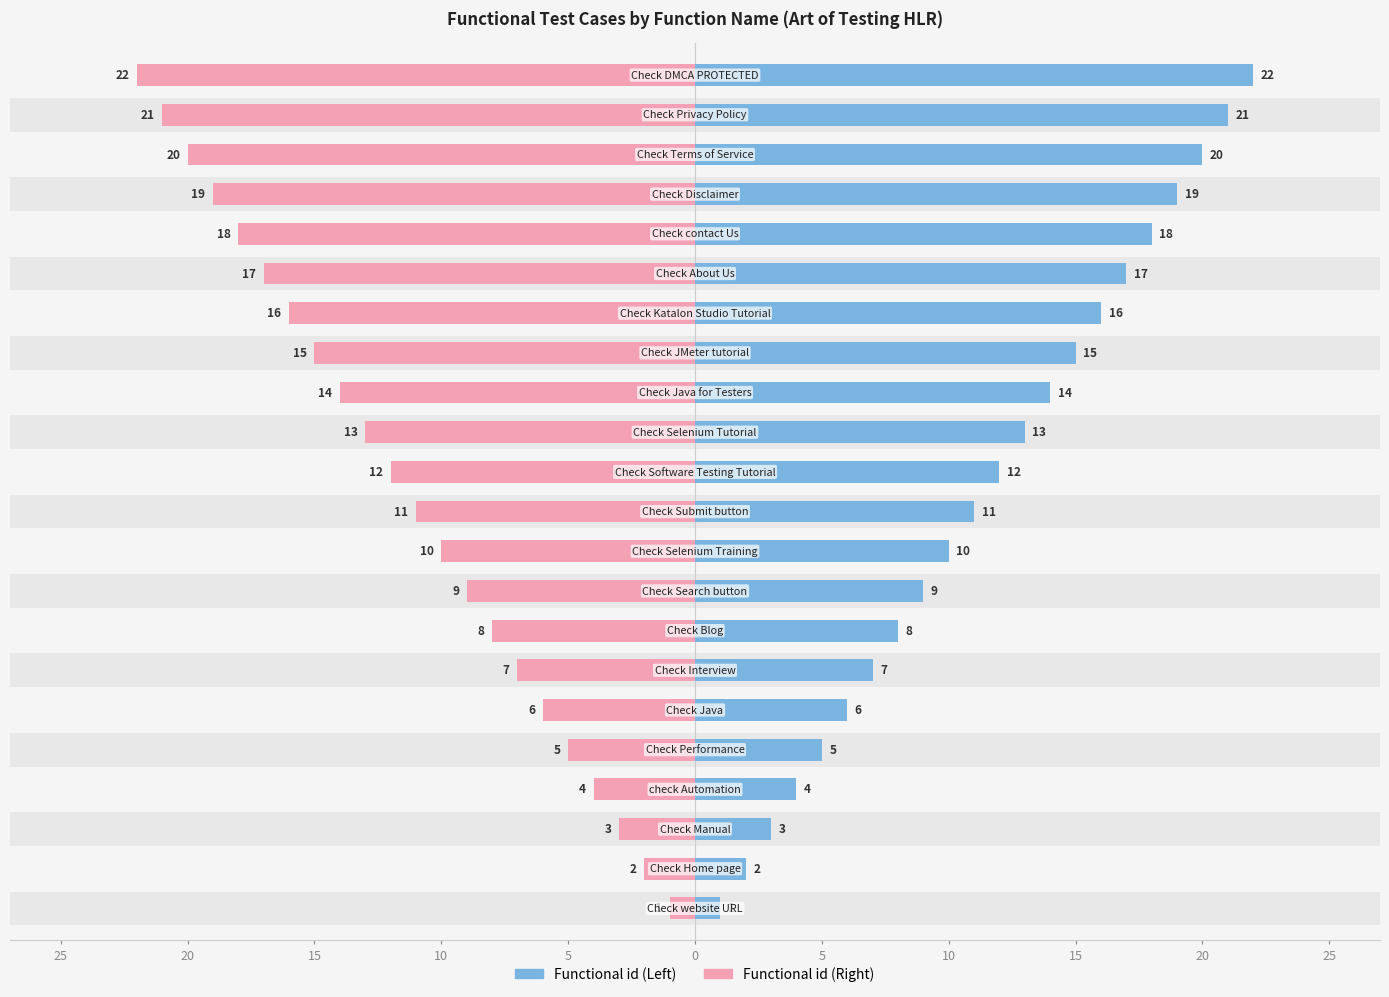

Reading left to right, list all the values displayed in this chart.

Functional id (Left): 1	2	3	4	5	6	7	8	9	10	11	12	13	14	15	16	17	18	19	20	21	22
Functional id (Right): -1	-2	-3	-4	-5	-6	-7	-8	-9	-10	-11	-12	-13	-14	-15	-16	-17	-18	-19	-20	-21	-22